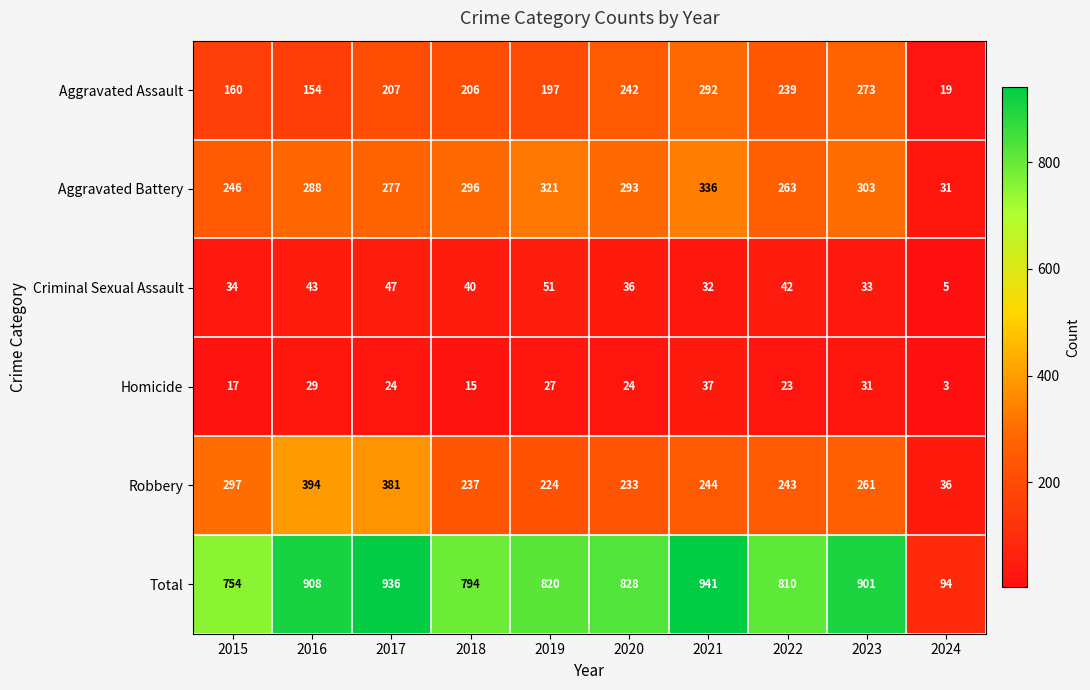

At which category does the chart reach its peak across all series?

2021